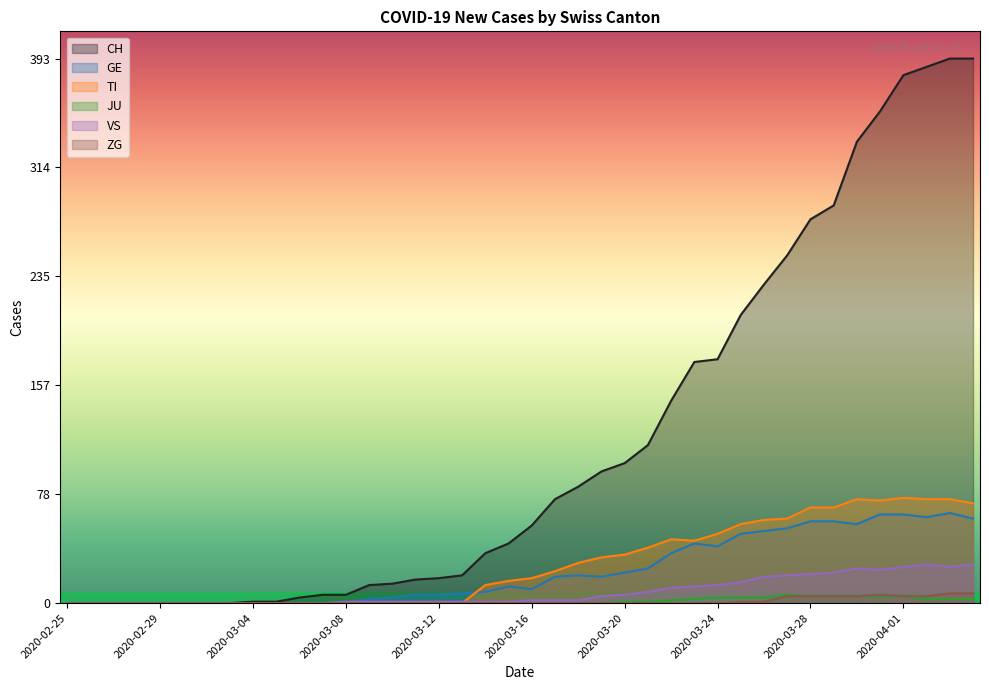

What is the difference between the second highest and second lowest values in the JU series?

5